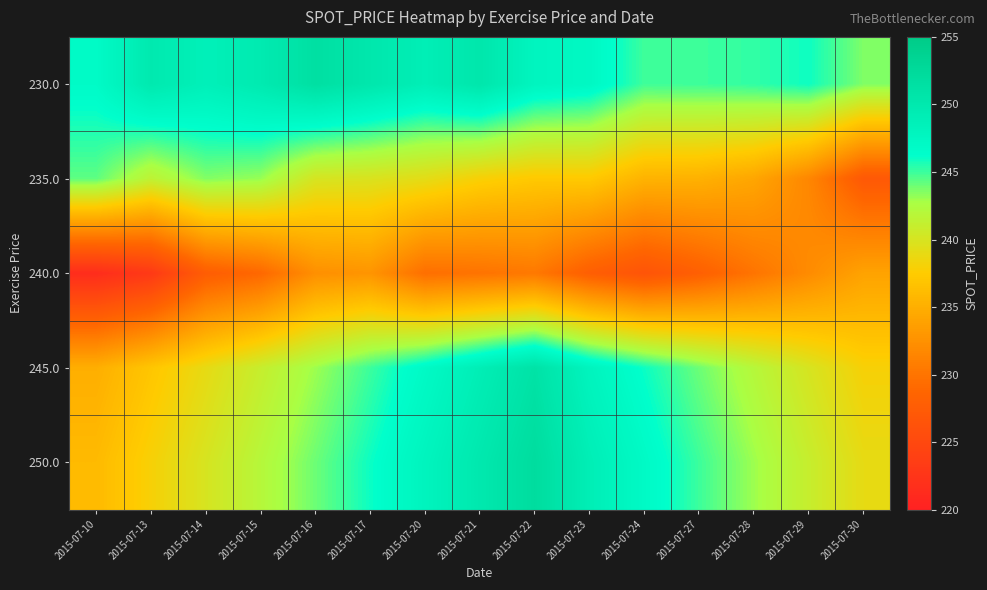

At which category is the sum across all series the highest?

2015-07-22